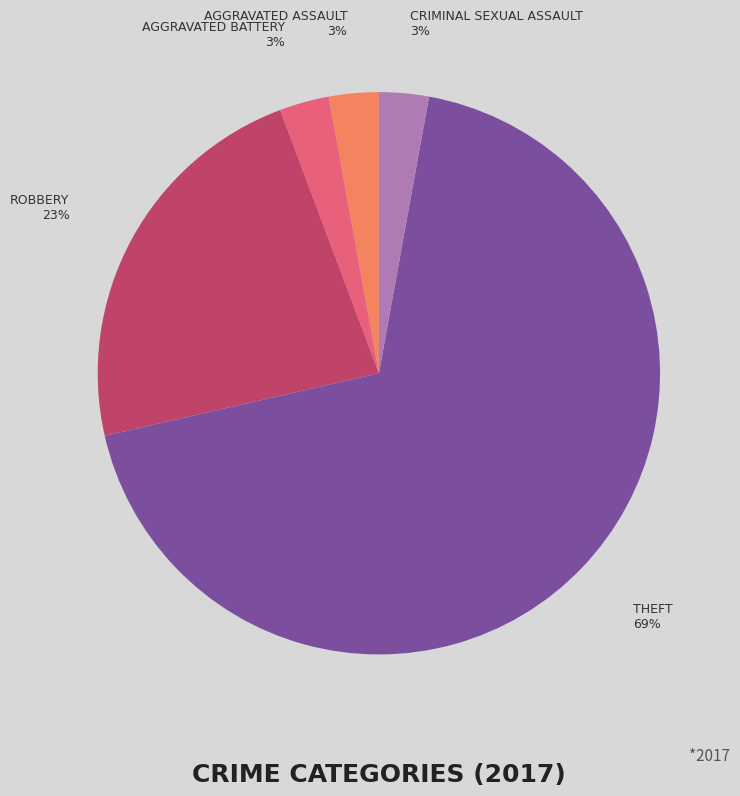

The CRIMINAL SEXUAL ASSAULT 3% slice represents 3% of the pie. True or false?

True